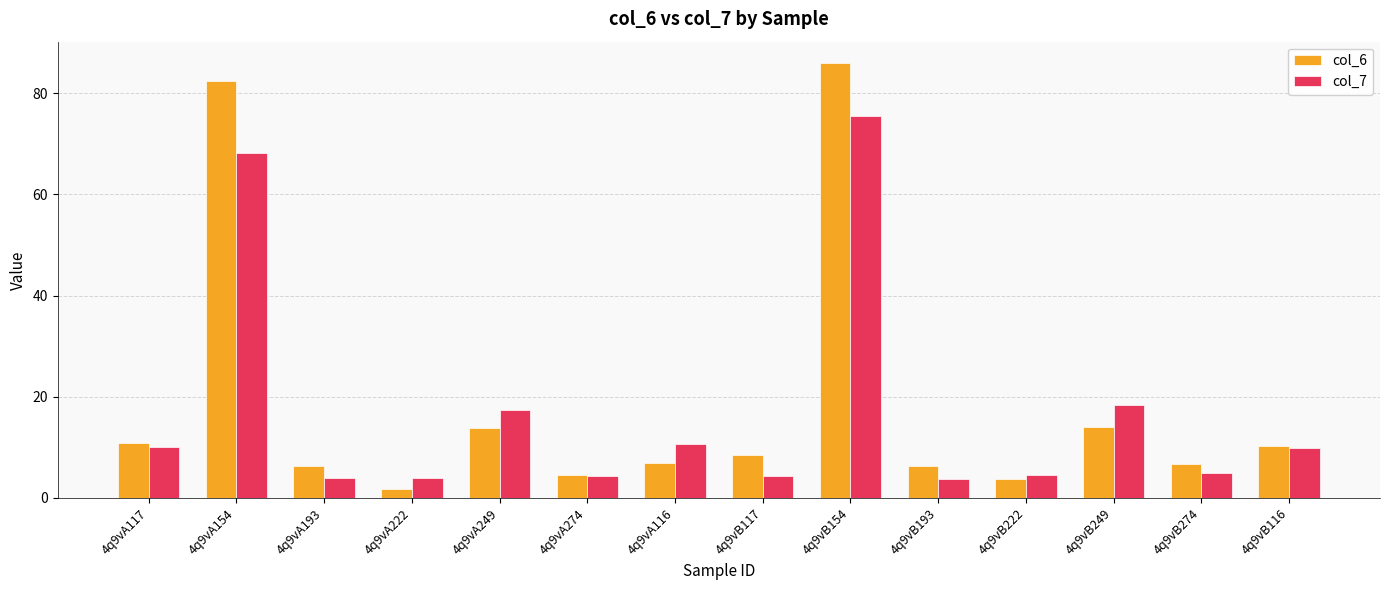

What is the label of the 12th bar from the left?

4q9vB249